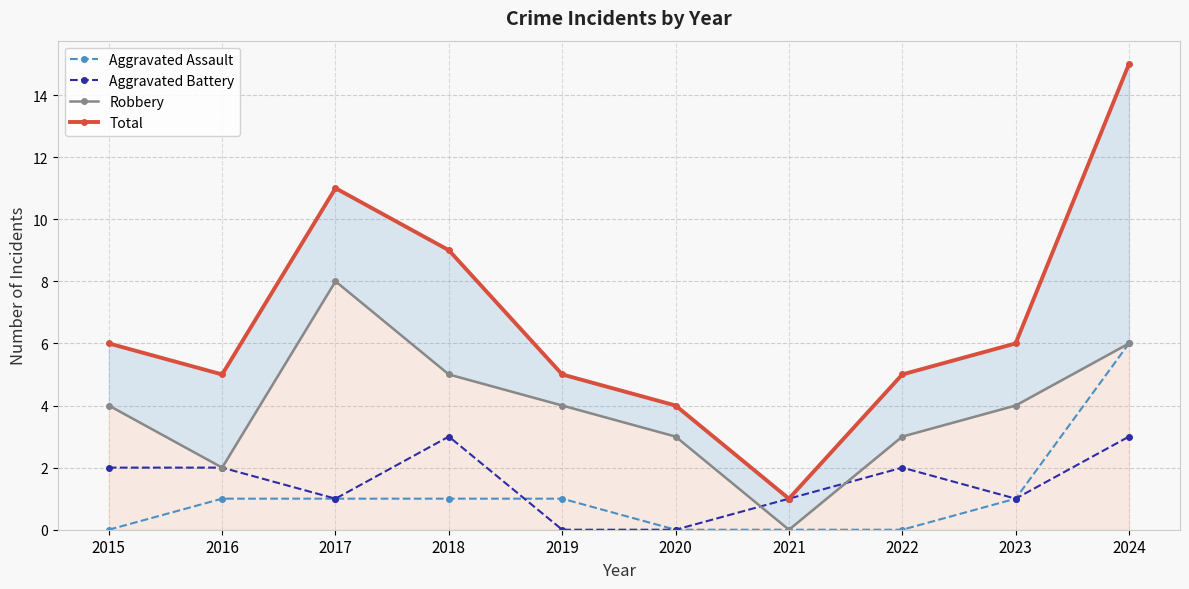

Which category has the lowest value in the Total series?

2021